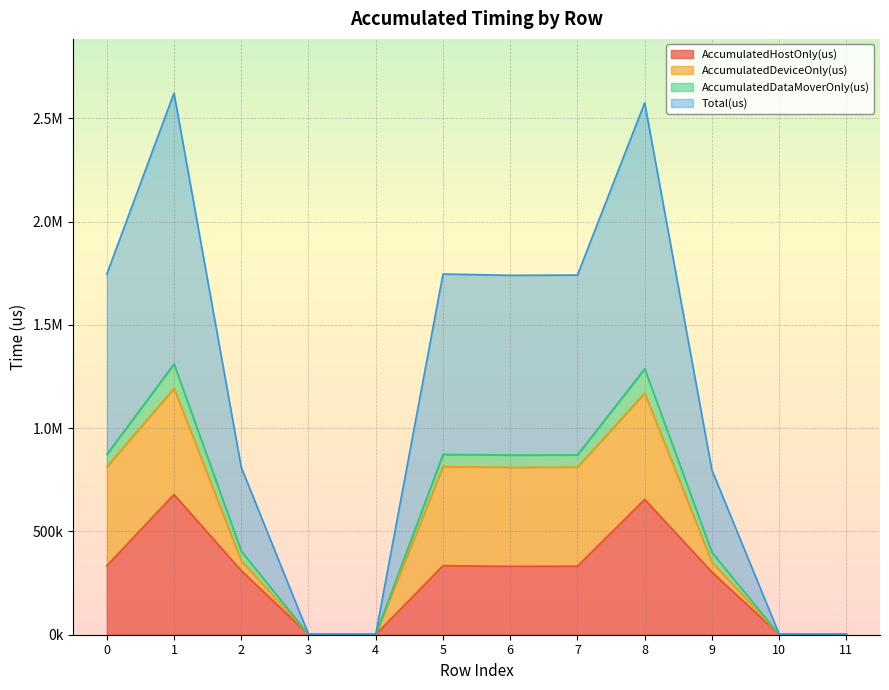

What are all the series names shown in the legend?

AccumulatedHostOnly(us), AccumulatedDeviceOnly(us), AccumulatedDataMoverOnly(us), Total(us)